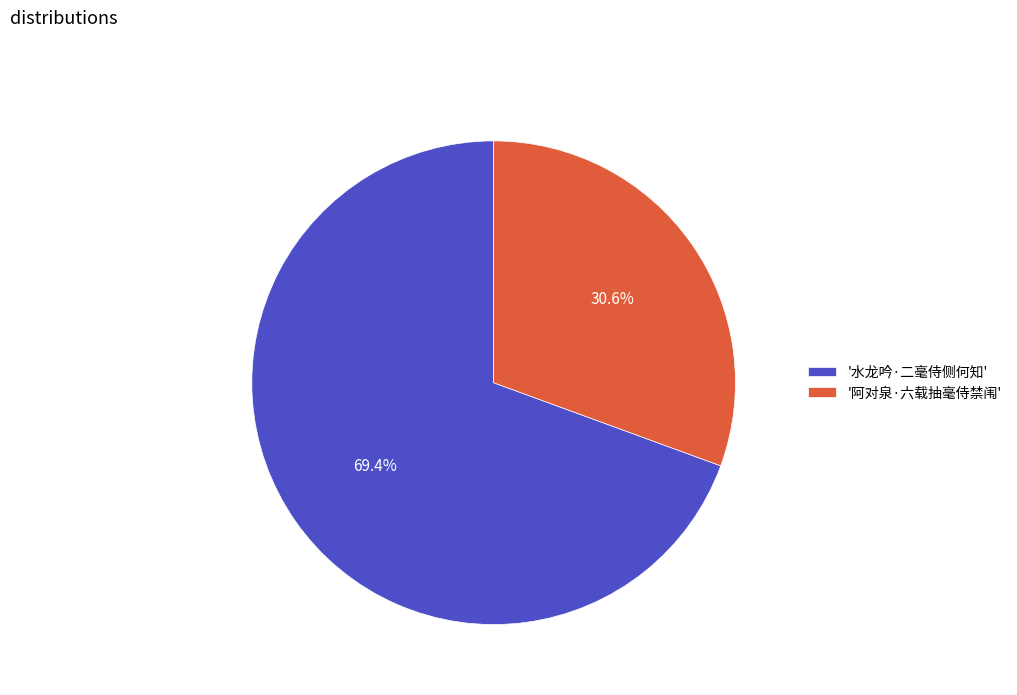

Which category has the smallest portion of the pie?

'阿对泉·六载抽毫侍禁闱'